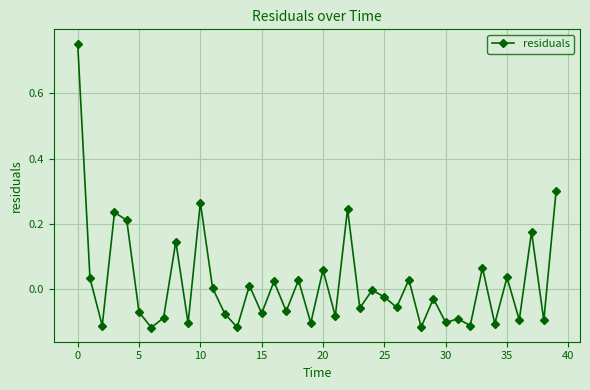

What is the difference between the second highest and minimum values?

0.4